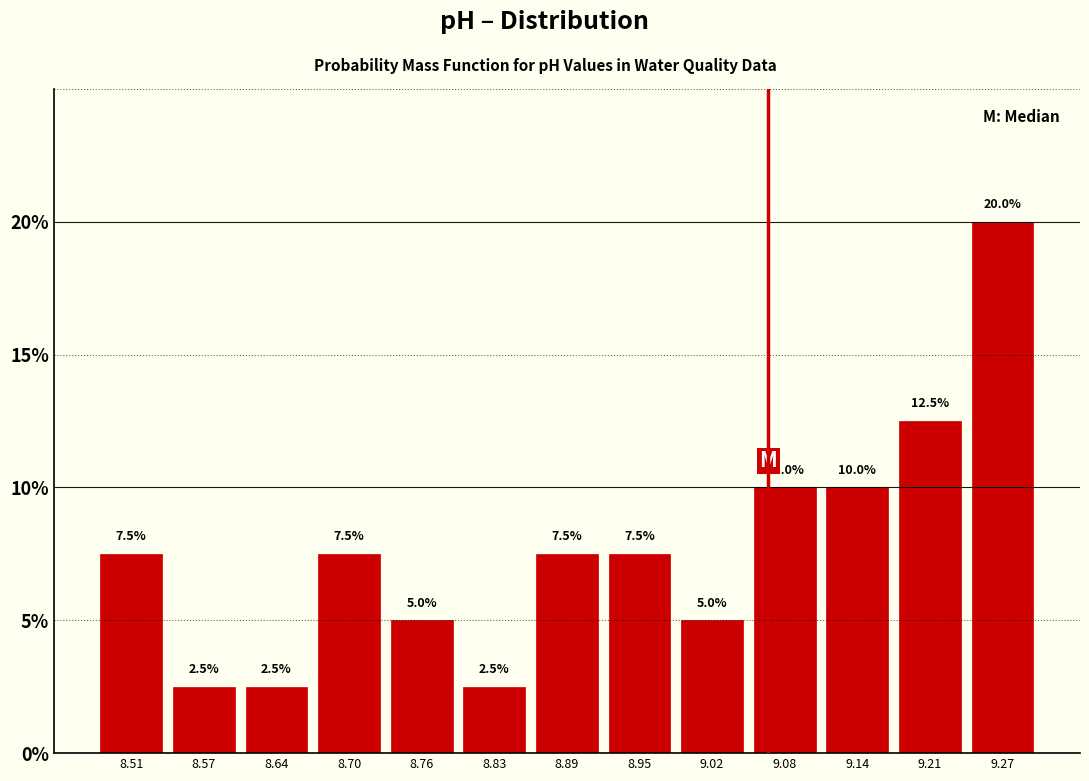

Reading left to right, transcribe this chart: for each bar, give the range it covers on the x-axis and its height. The bar edges are not printed on the chart, so give them approximately, as read against the axis.

8.48 to 8.54: 7.5
8.54 to 8.61: 2.5
8.61 to 8.67: 2.5
8.67 to 8.73: 7.5
8.73 to 8.80: 5.0
8.80 to 8.86: 2.5
8.86 to 8.92: 7.5
8.92 to 8.98: 7.5
8.98 to 9.05: 5.0
9.05 to 9.11: 10.0
9.11 to 9.17: 10.0
9.17 to 9.24: 12.5
9.24 to 9.30: 20.0